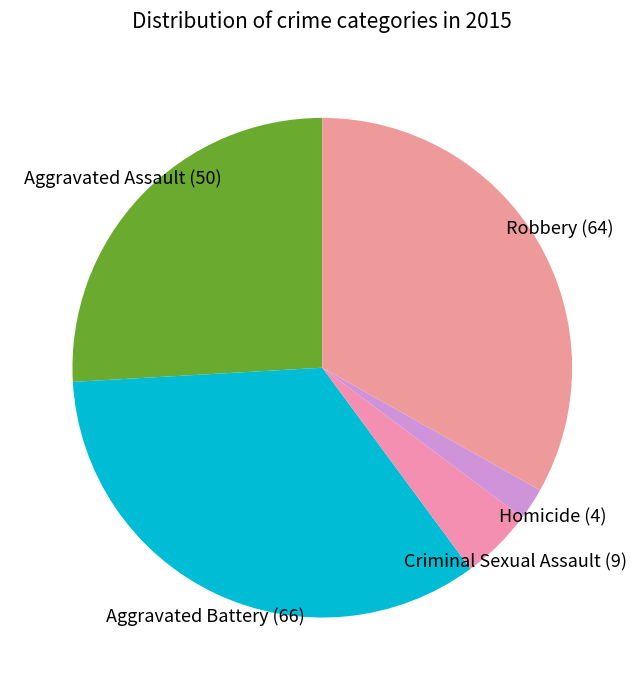

Which slice is the smallest?

Homicide